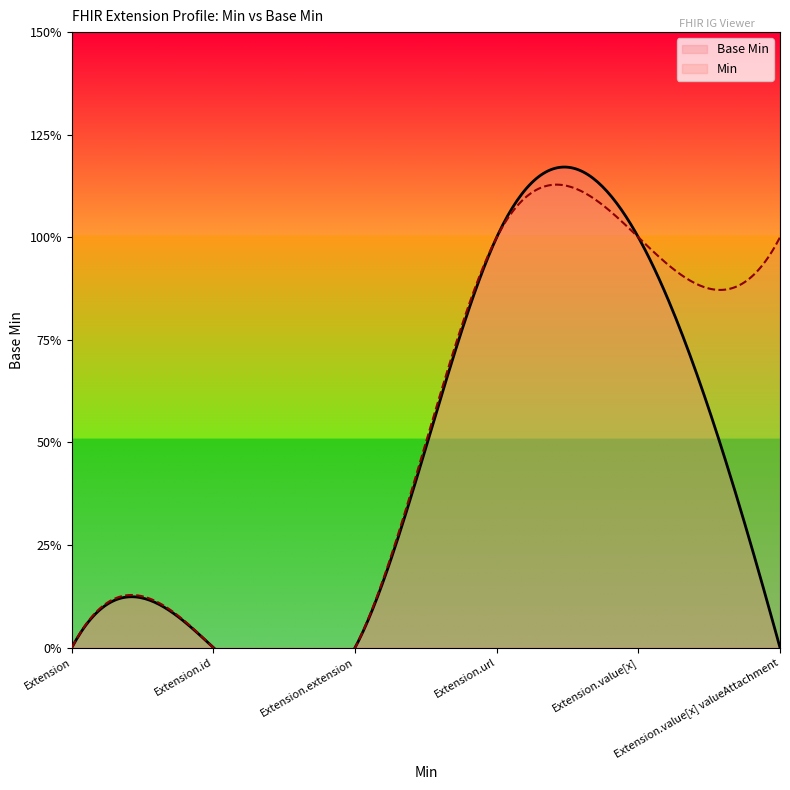

Count the number of values greater than 0.

2